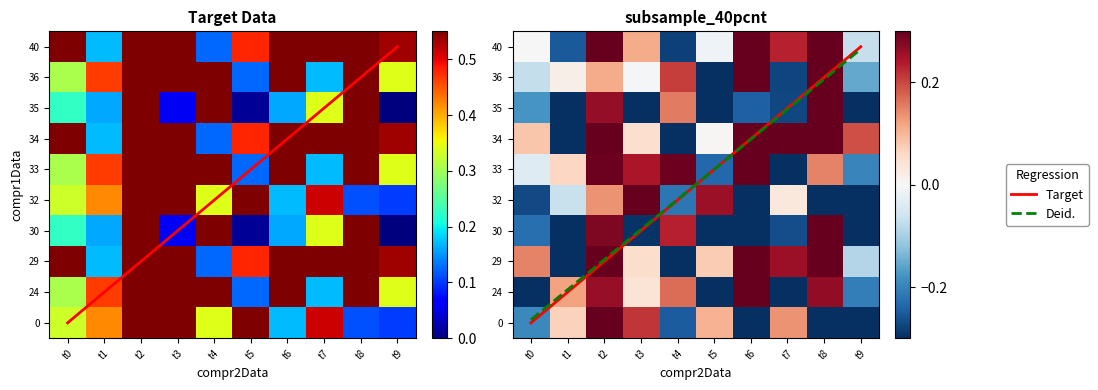

What is the difference between the highest and lowest values at t8?

0.9